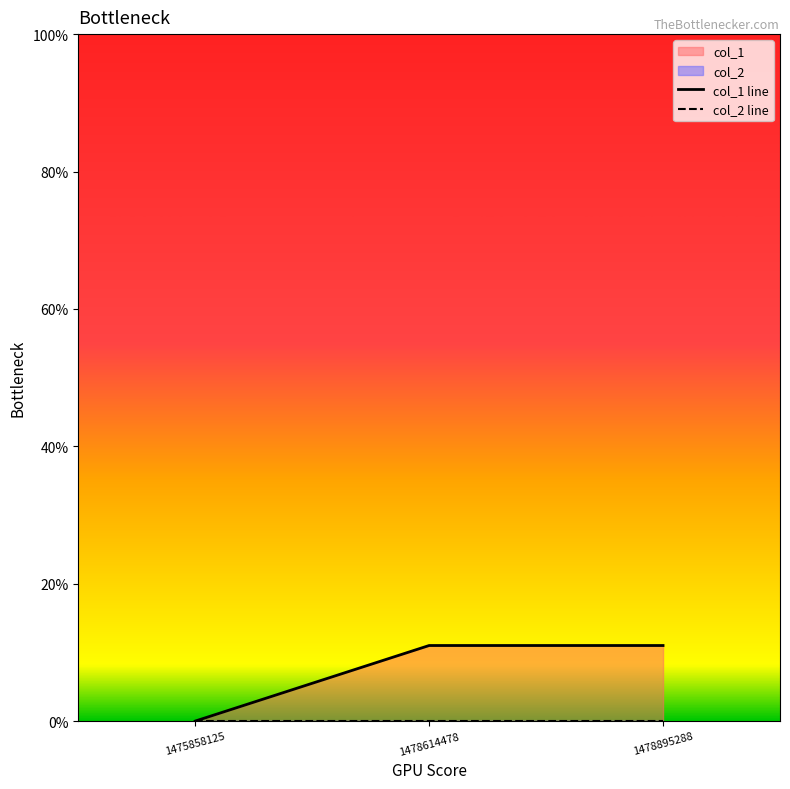

Reading left to right, what are all the values shown in this chart?

col_1 line: 1475858125=0	1478614478=11	1478895288=11
col_2 line: 1475858125=0	1478614478=0	1478895288=0